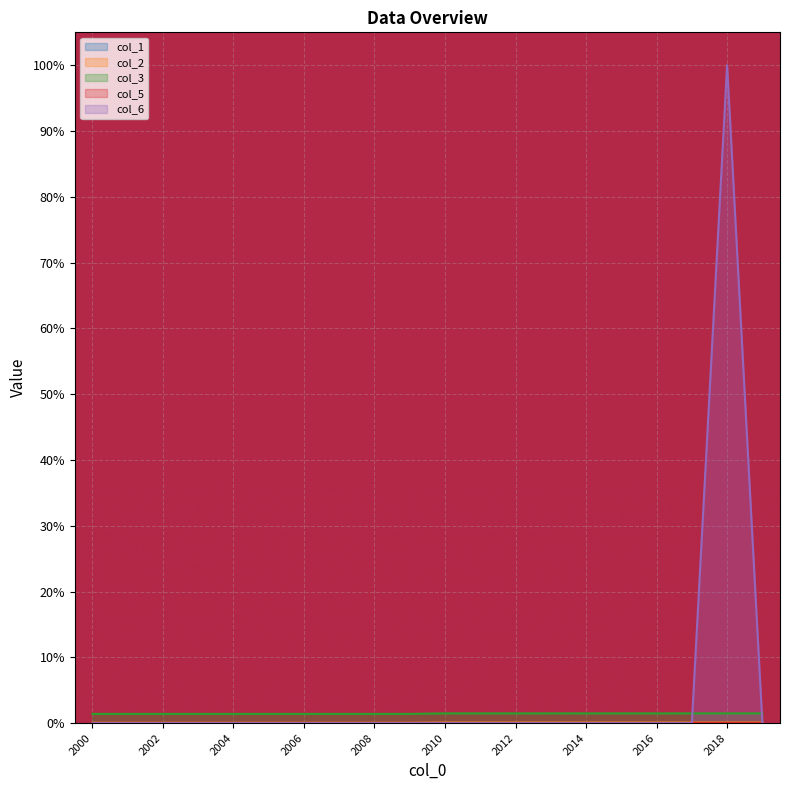

Where do col_3 and col_6 first cross each other?

2017 and 2018